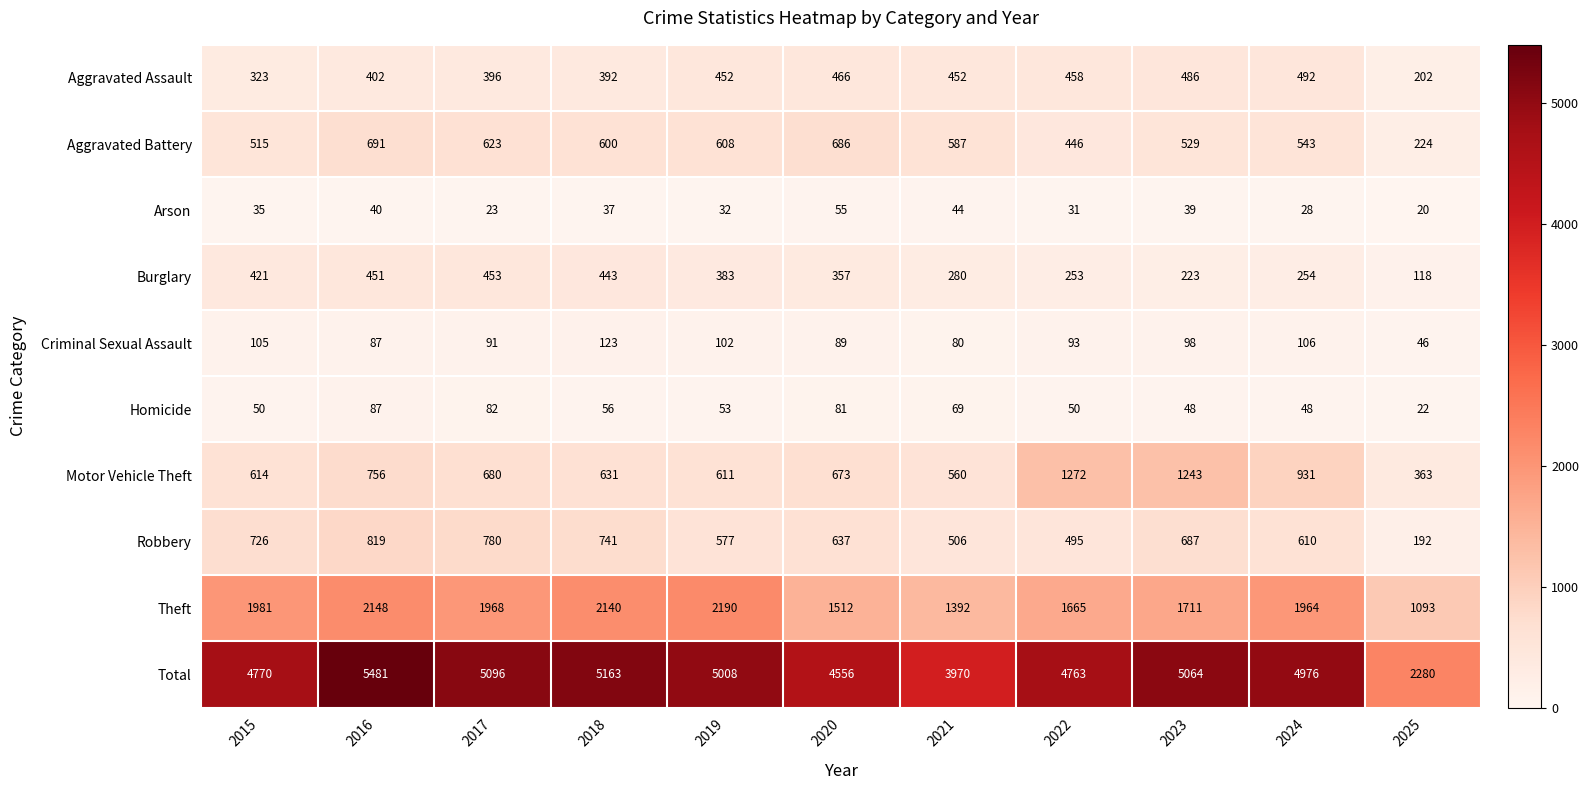

Is the value of Motor Vehicle Theft at 2019 greater than the value of Aggravated Assault at 2021?

Yes